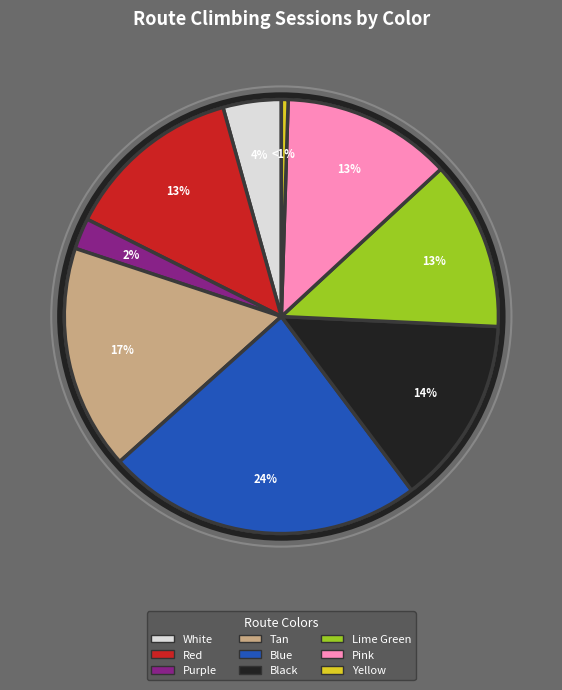

Which has a higher value, Tan or Lime Green?

Tan